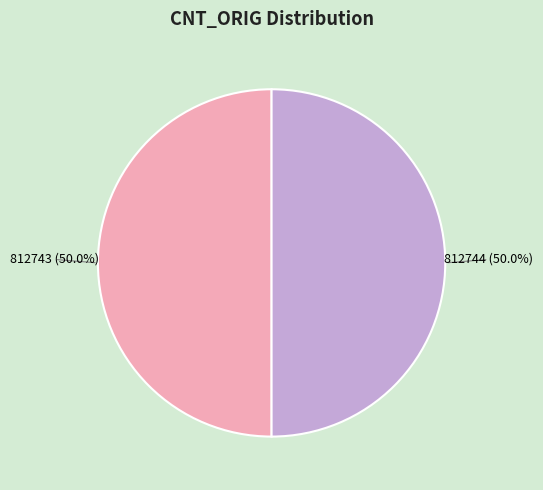

To the nearest percent, what is the combined percentage of 812743 and 812744?

100%